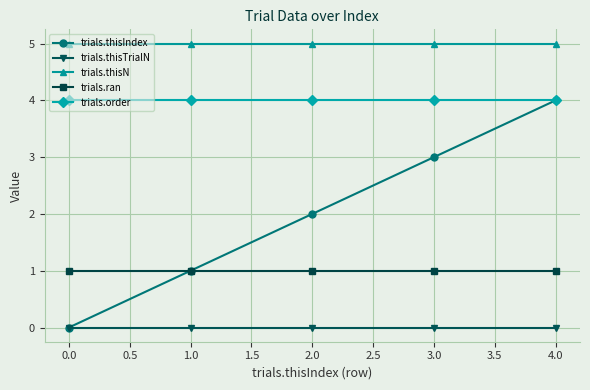

The trials.thisIndex series shows 2 at 3.0. True or false?

False